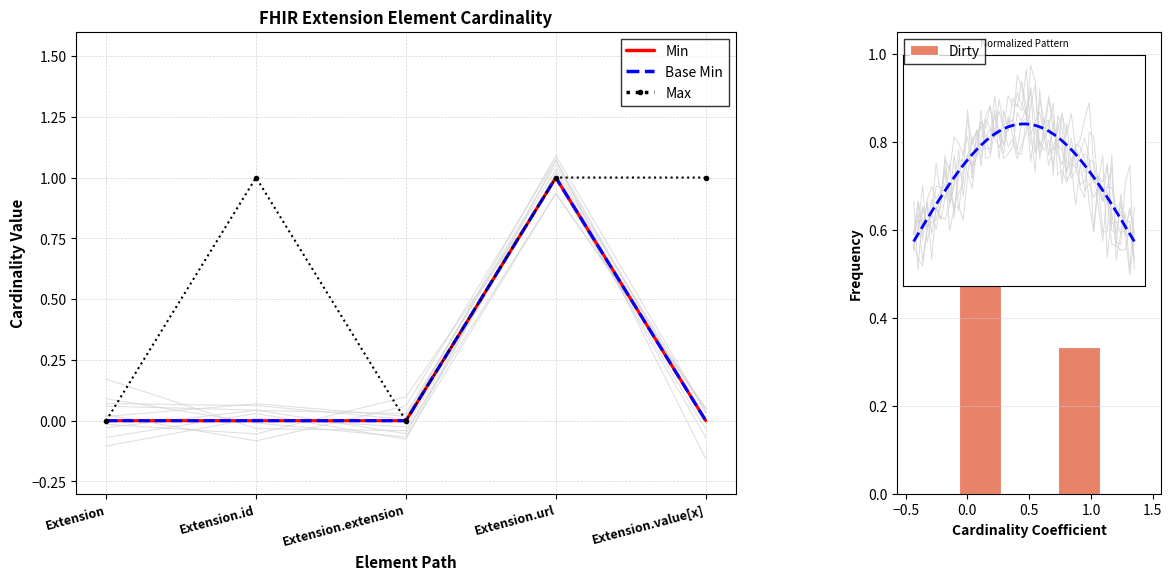

What is the maximum value for Base Min?

1.0